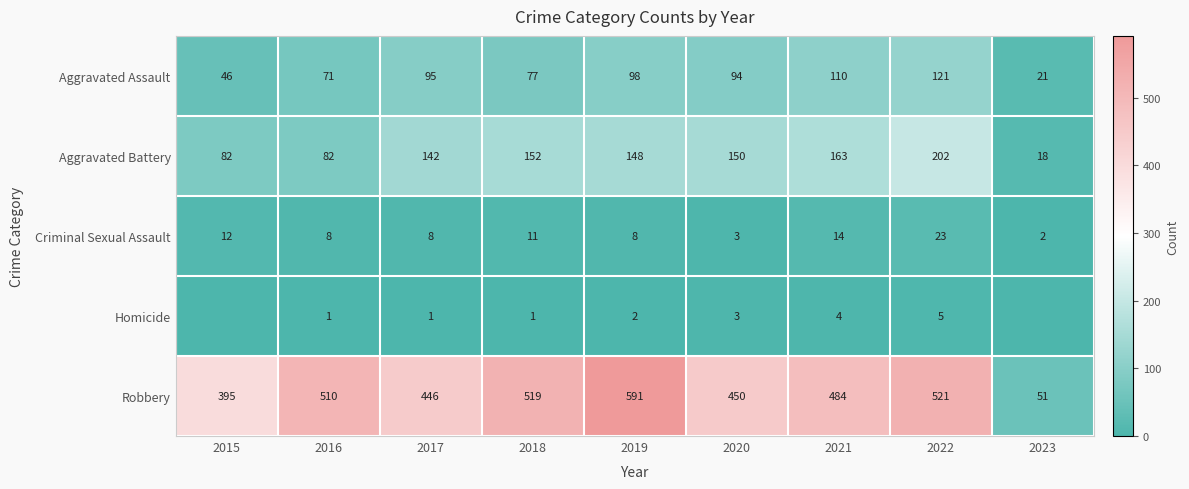

At which label does Aggravated Assault reach its minimum?

2023